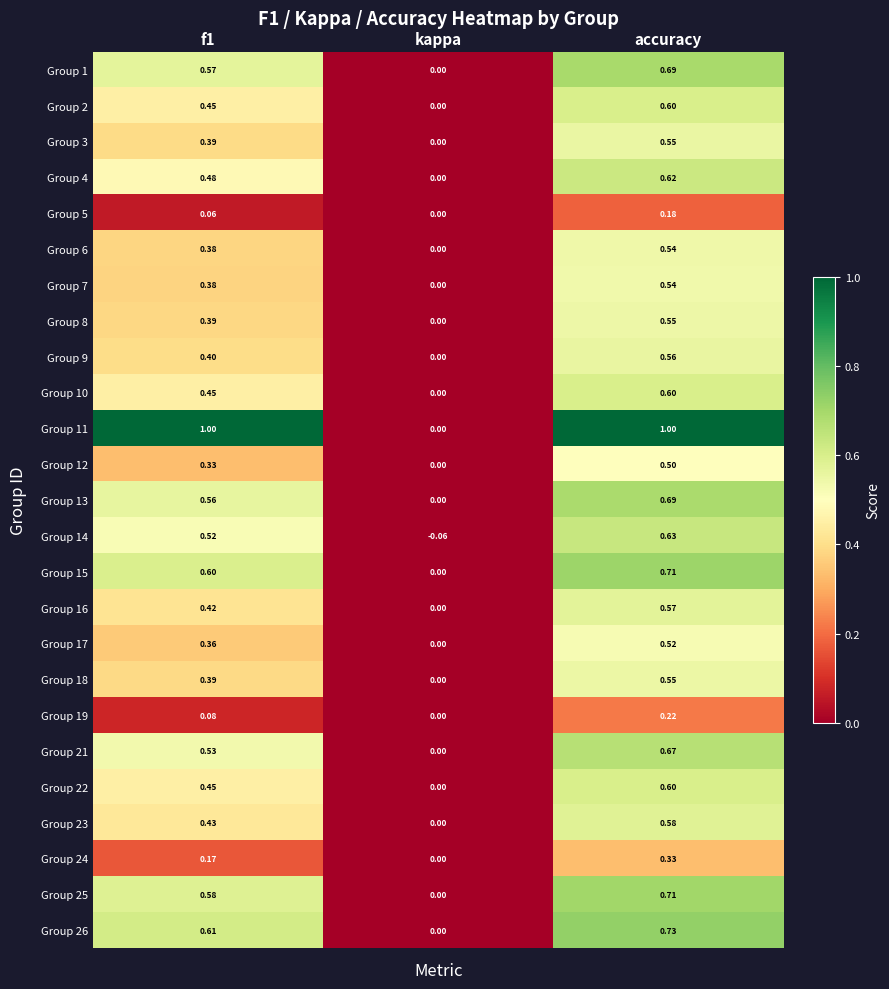

What is the difference between the maximum and minimum values in the Group 5 series?

0.2